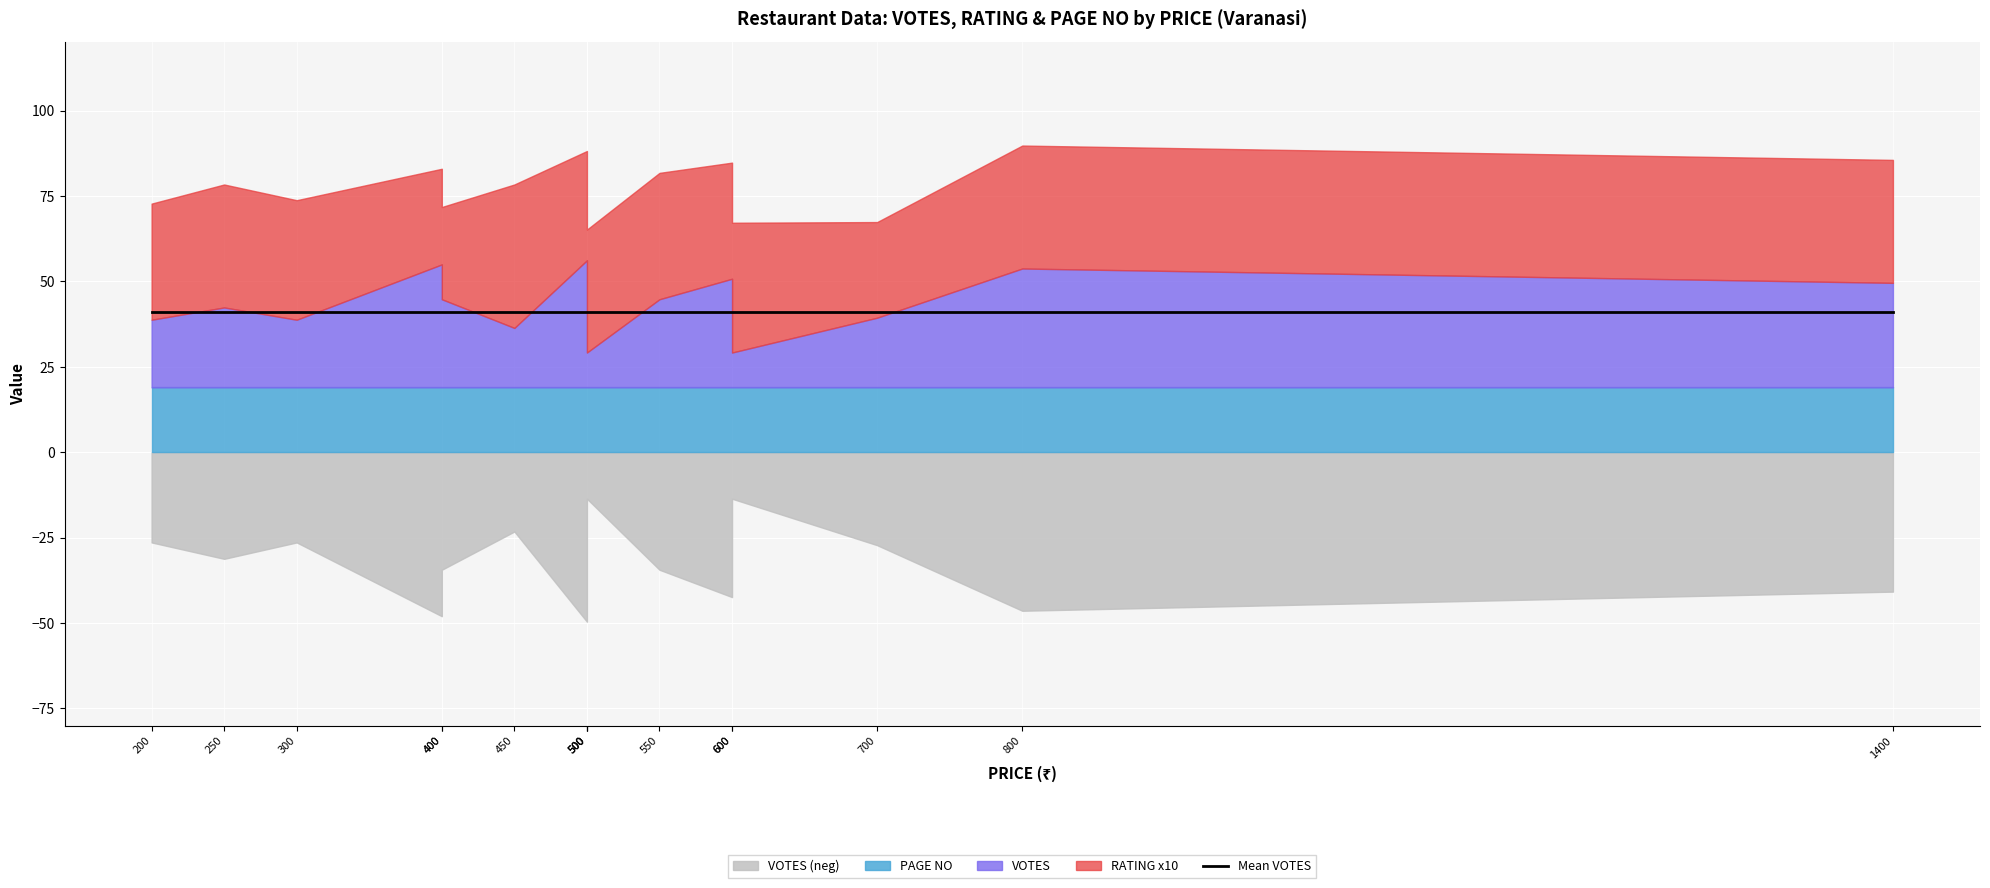

True or false: VOTES and RATING cross at least once.

False